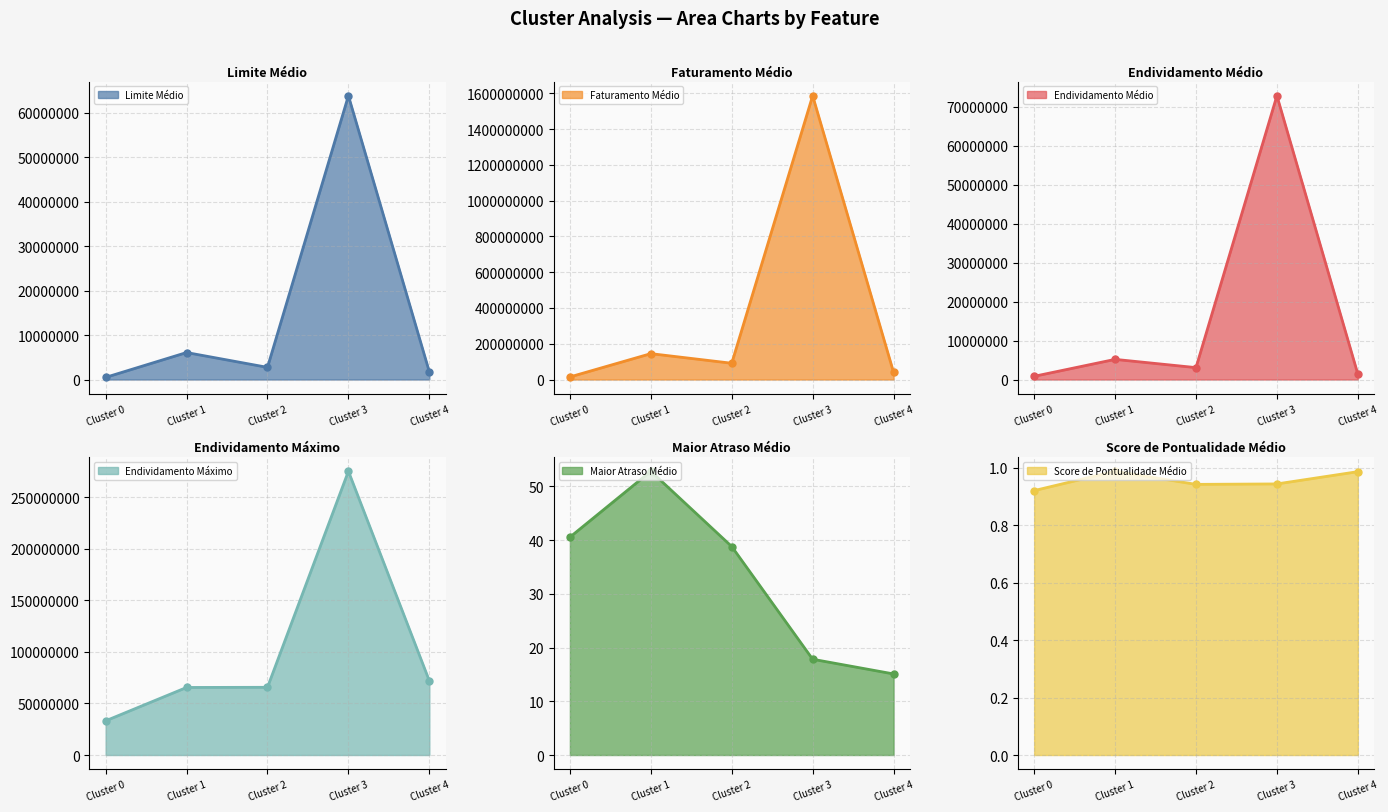

Which series has the largest total across all categories?

Faturamento Médio